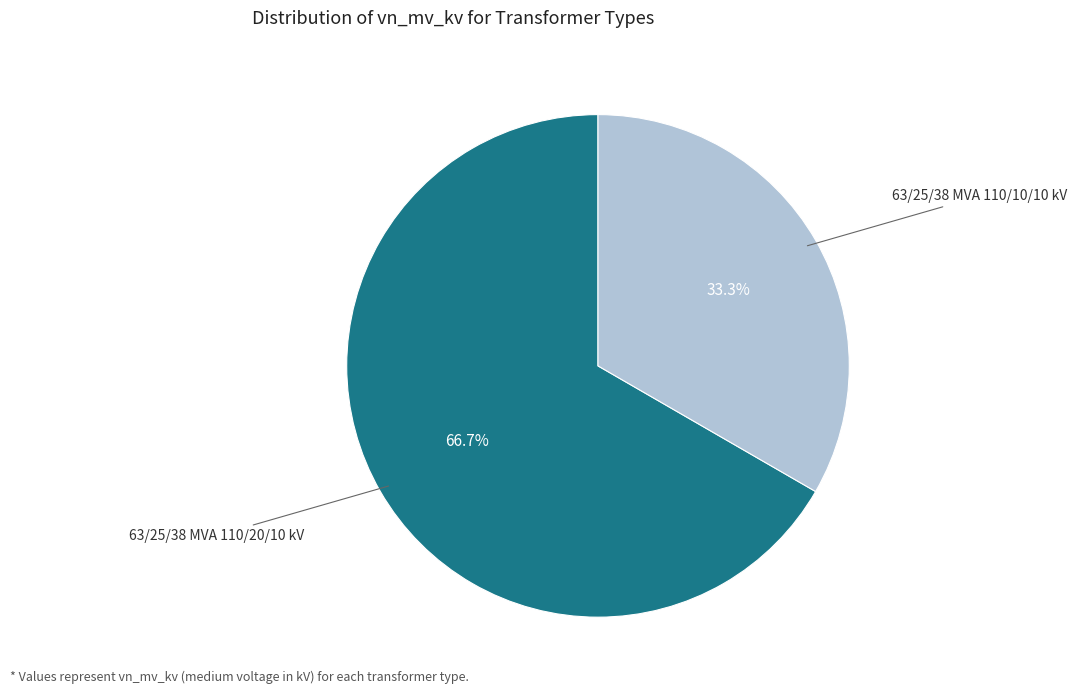

Is there any slice that represents more than half of the pie?

Yes